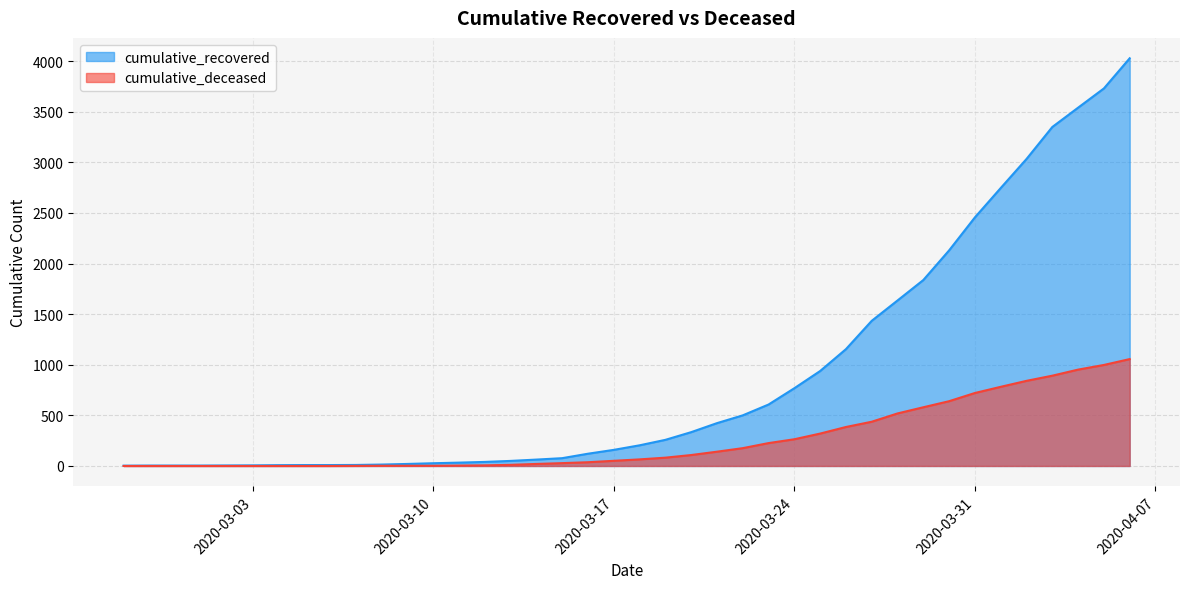

Rank the series by their average value, from highest to lowest.

cumulative_recovered, cumulative_deceased